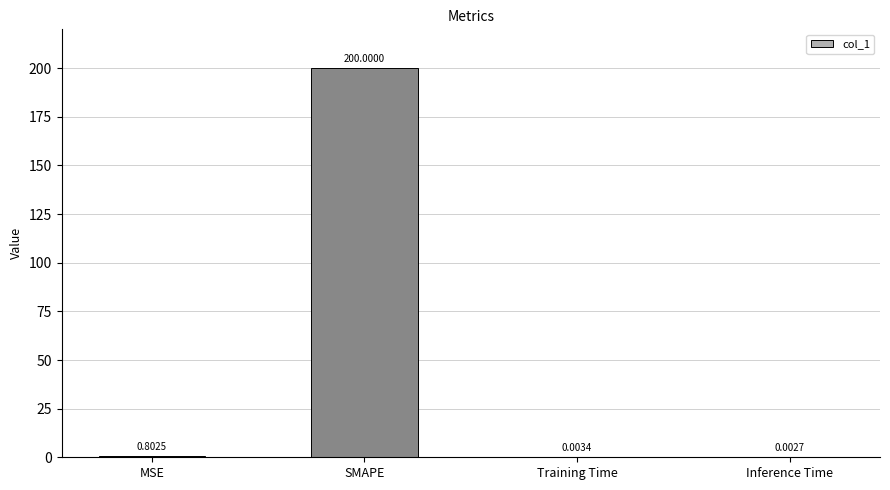

Count the number of data series in this chart.

1